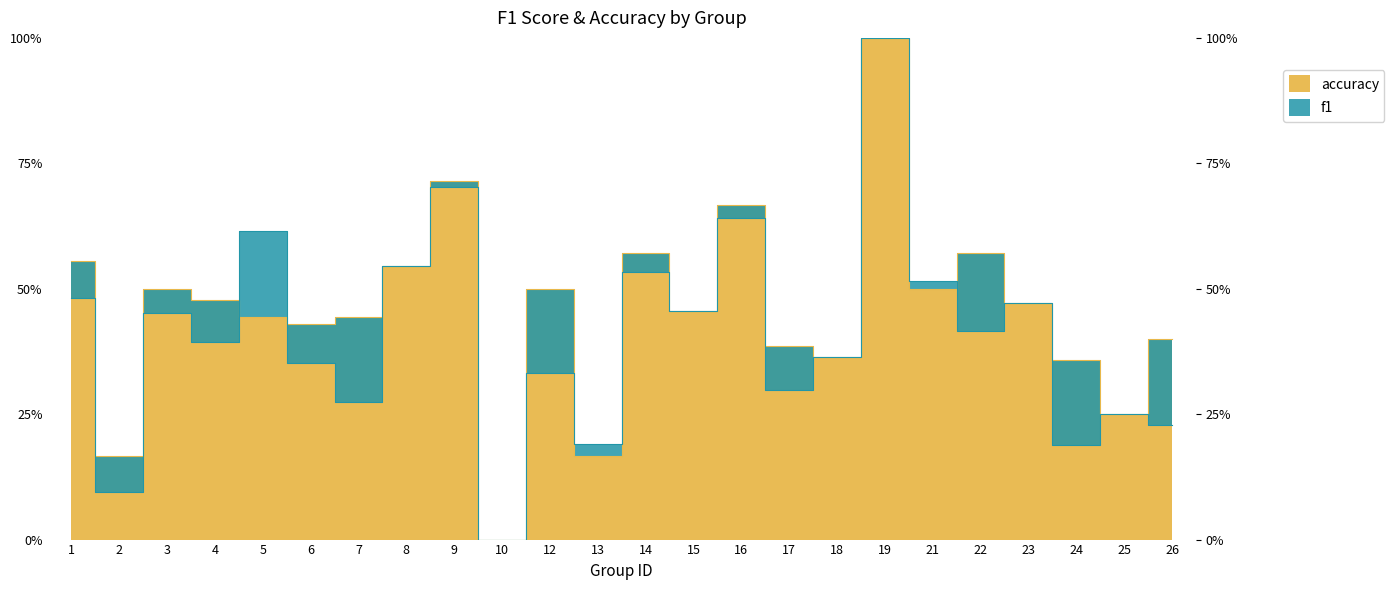

The value of f1 at 21 is 0.5. True or false?

True